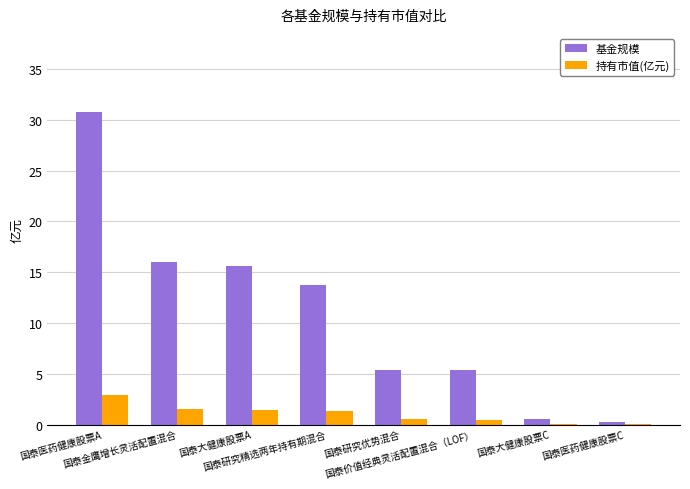

How many data points in 基金规模 are above 13?

4